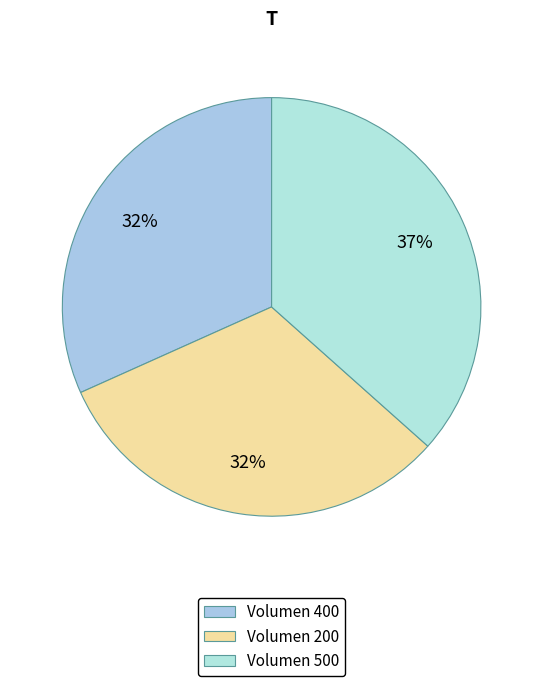

Which category has the smallest portion of the pie?

400